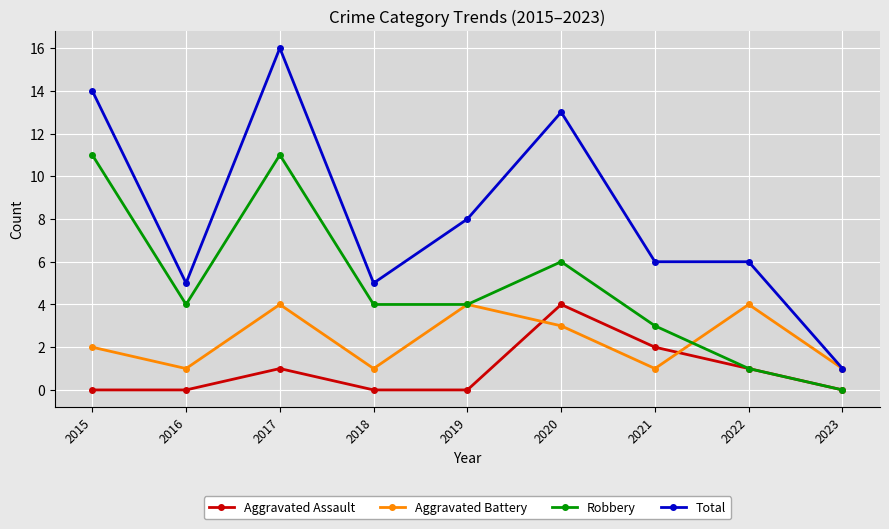

Which series has the largest total across all categories?

Total